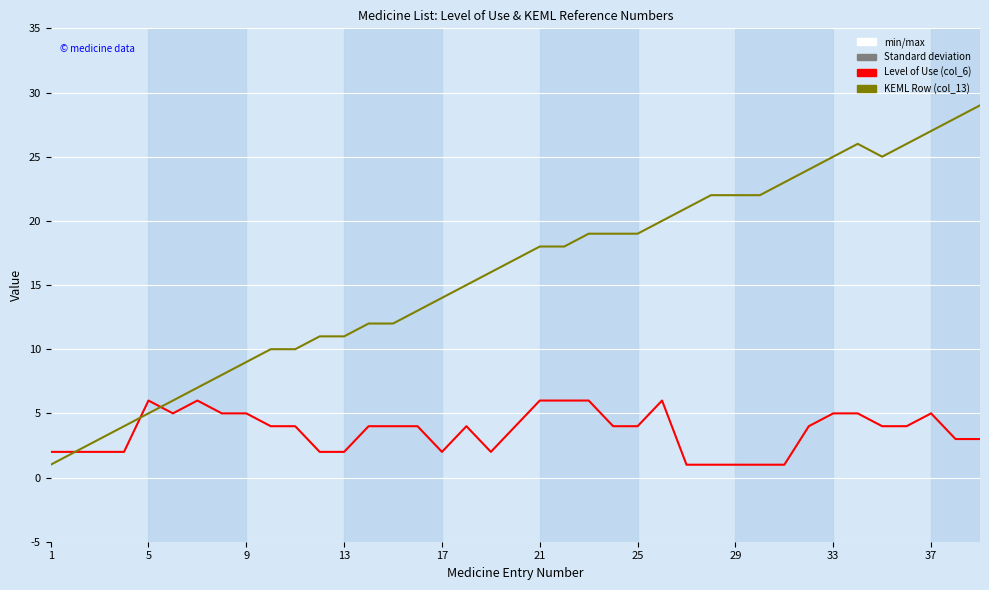

Which series has the largest total across all categories?

KEML Row (col_13)